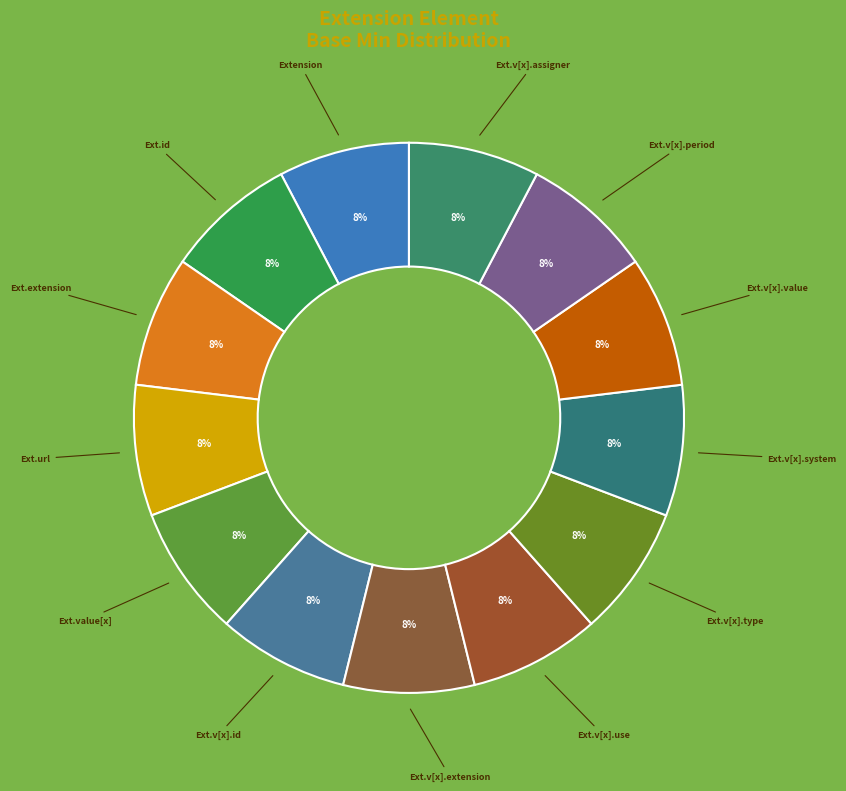

Rank the categories by value from lowest to highest.

Extension, Extension.id, Extension.extension, Extension.value[x], Extension.value[x].id, Extension.value[x].extension, Extension.value[x].use, Extension.value[x].type, Extension.value[x].system, Extension.value[x].value, Extension.value[x].period, Extension.value[x].assigner, Extension.url